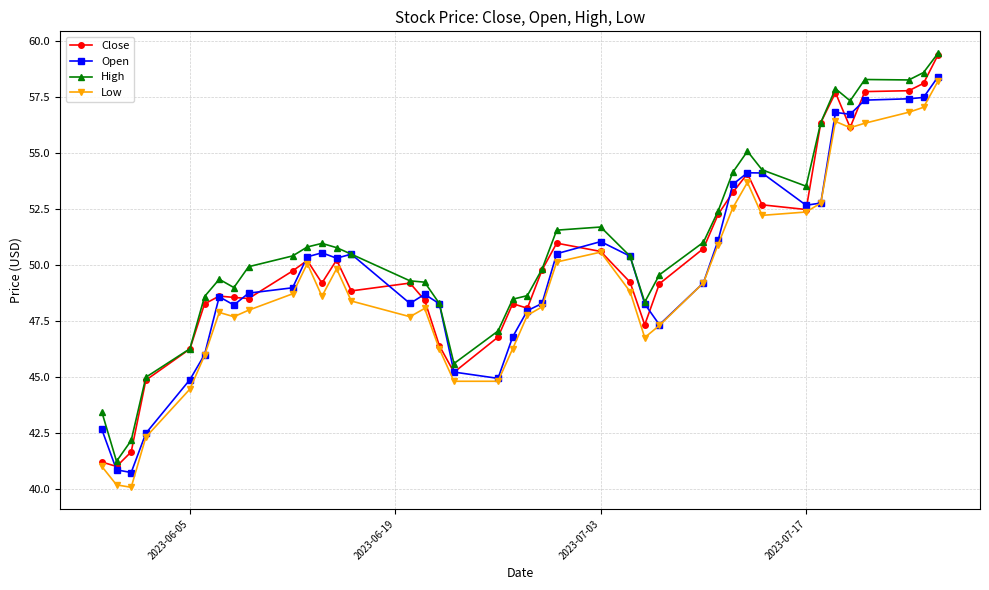

True or false: High and Low cross at least once.

False